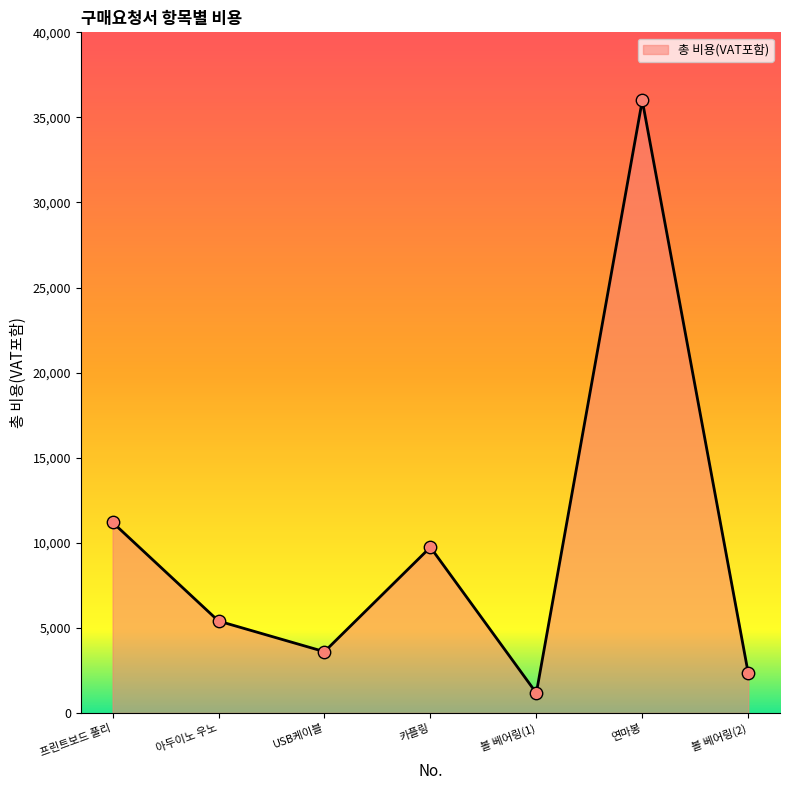

Which has a higher value, 카플링 or USB케이블?

카플링